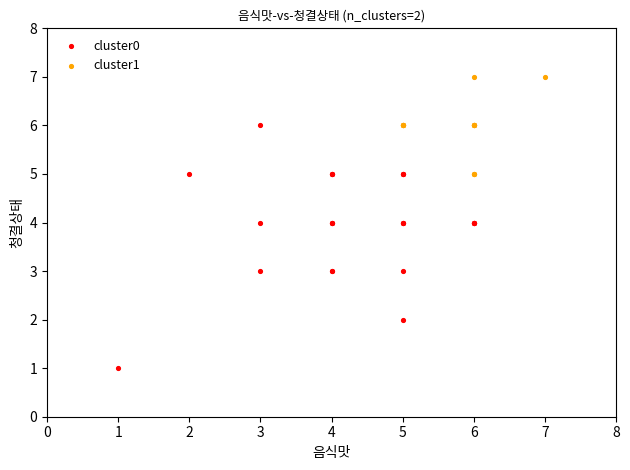

Which series contains the lowest Y value?

cluster0